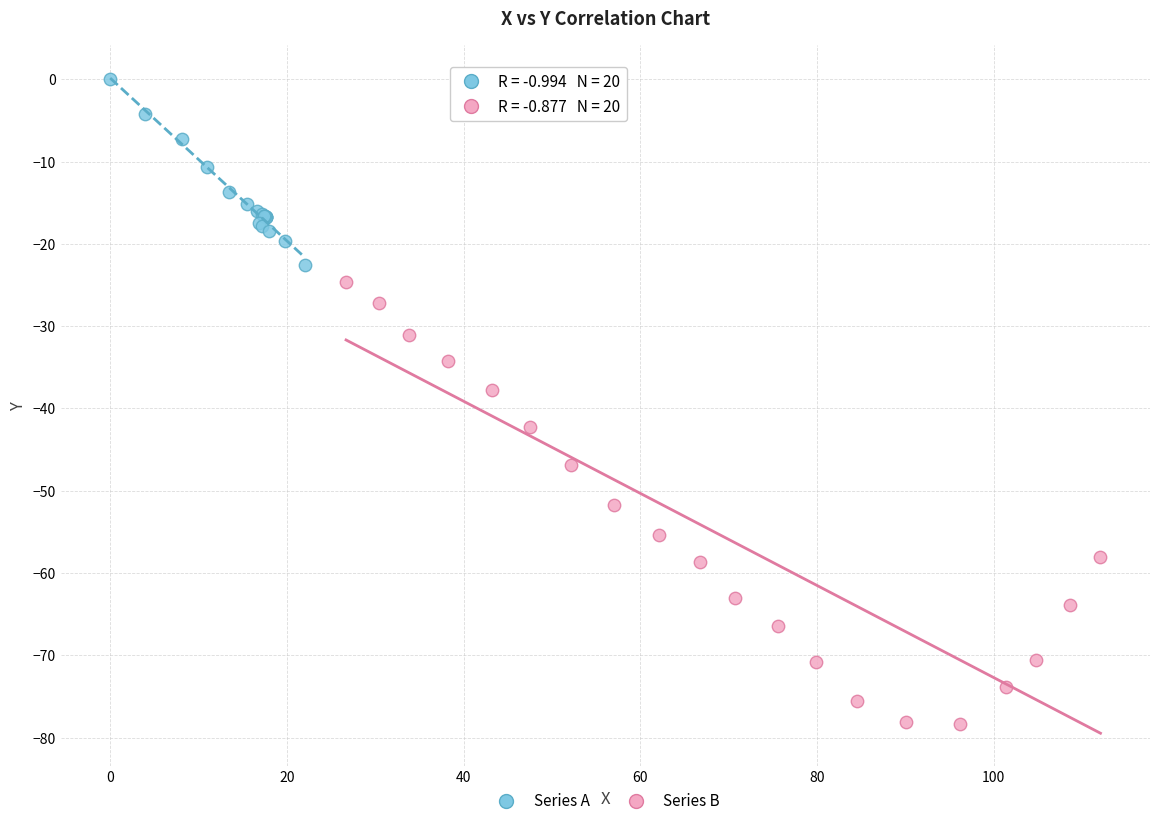

Which series contains the highest Y value?

Series A